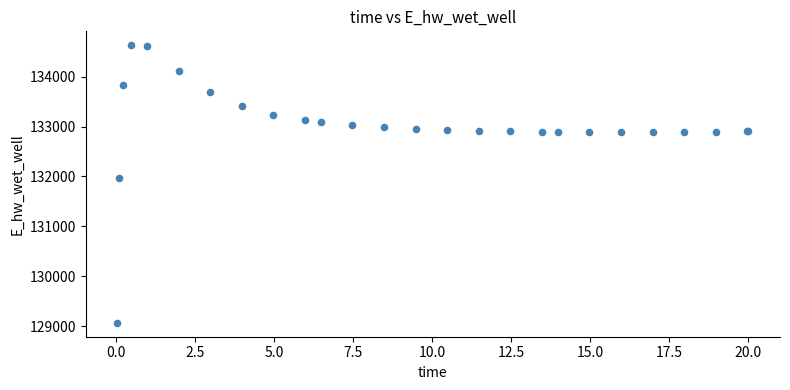

What Y value in the scatter plot is closest to 131848?

131969.7